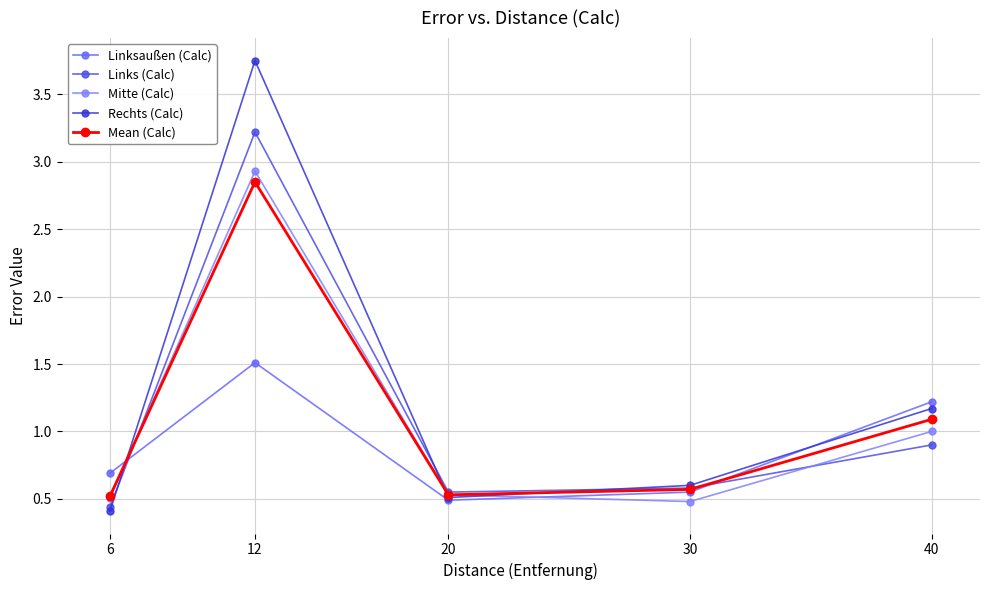

Reading left to right, what are all the values shown in this chart?

Linksaußen (Calc): 0.7	1.5	0.5	0.6	1.2
Links (Calc): 0.4	3.2	0.6	0.6	0.9
Mitte (Calc): 0.5	2.9	0.5	0.5	1.0
Rechts (Calc): 0.4	3.8	0.5	0.6	1.2
Mean (Calc): 0.5	2.9	0.5	0.6	1.1